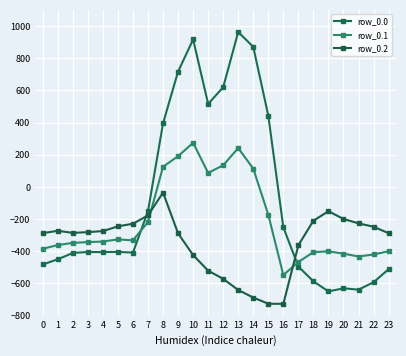

How many values in the row_0.2 series are below -280?

13